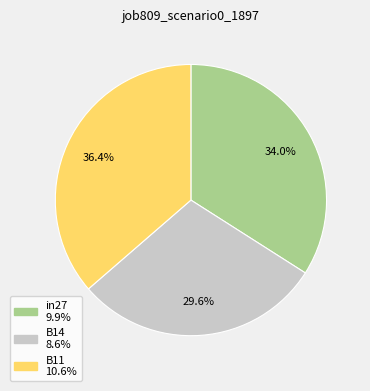

To the nearest percent, what percentage of the pie is B14?

30%